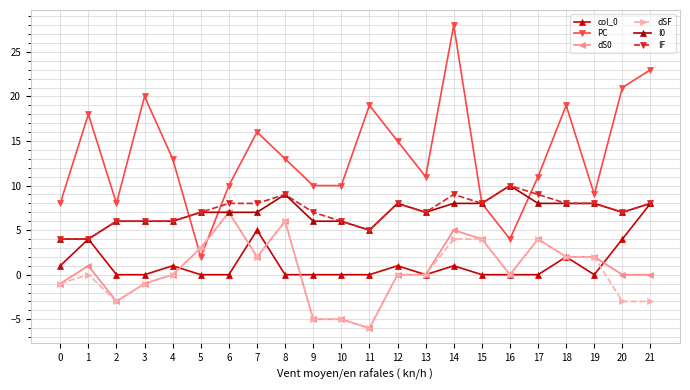

Count the number of data series in this chart.

6